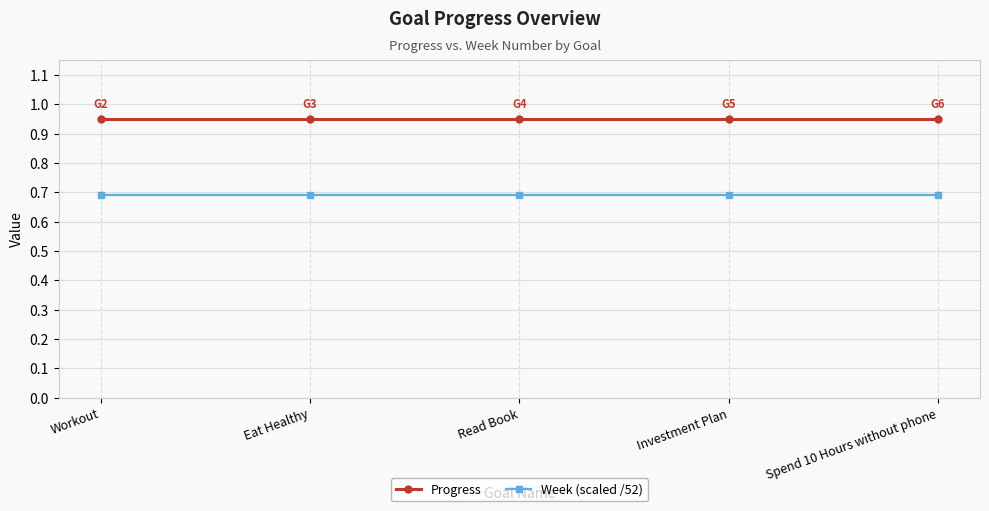

Does the chart have visible grid lines?

Yes